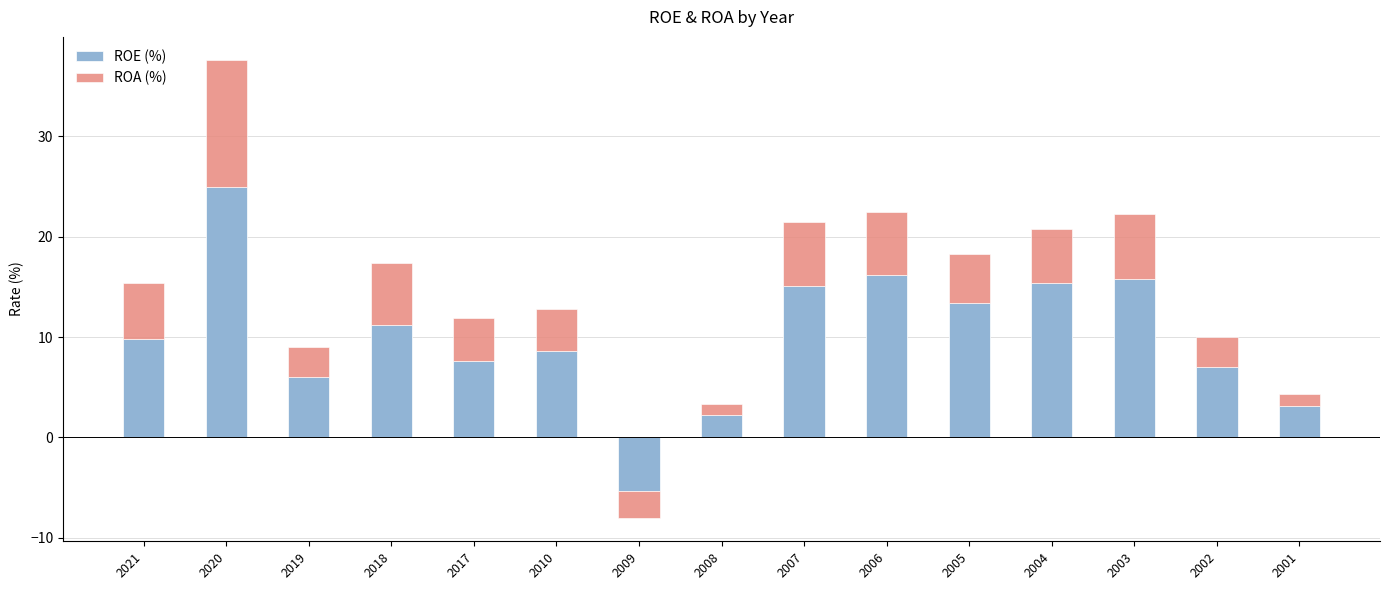

How many positive values does the ROA (%) series have?

14